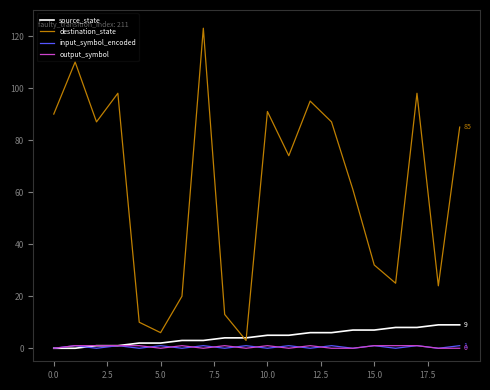

How many lines are shown in the chart?

4